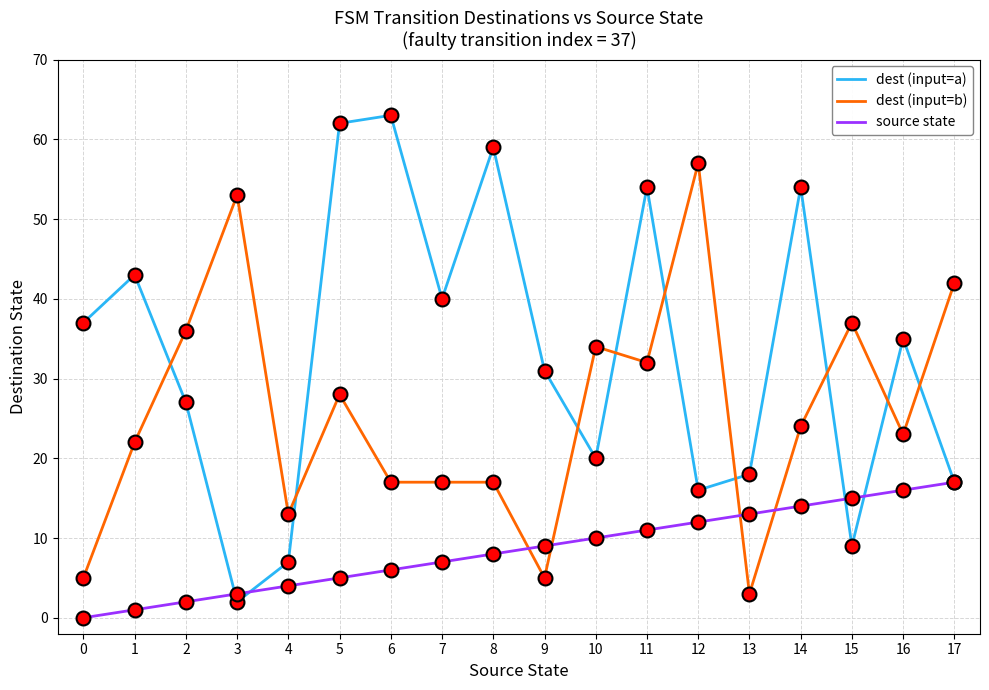

What is the total value across all series at 1?

66